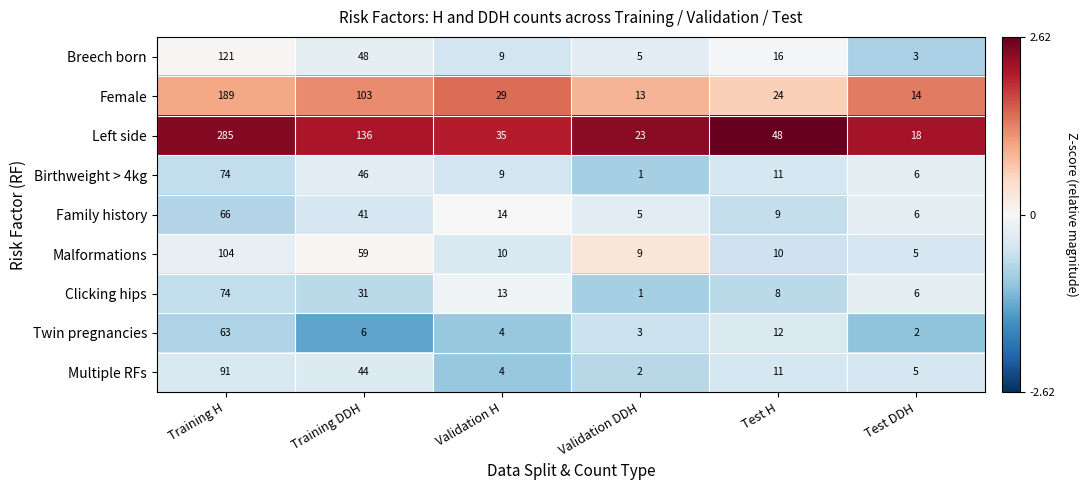

What is the difference between the maximum and minimum values in the Birthweight > 4kg series?

73